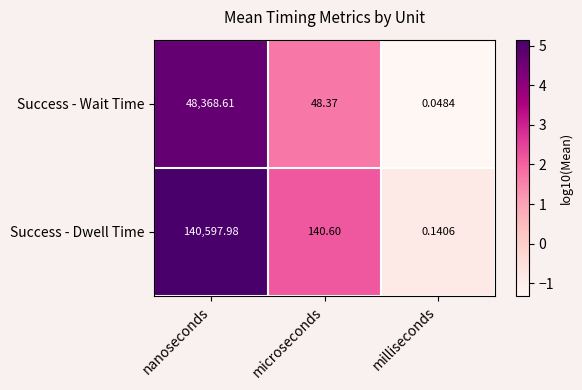

At microseconds, list the series in order from largest to smallest.

Success - Dwell Time, Success - Wait Time